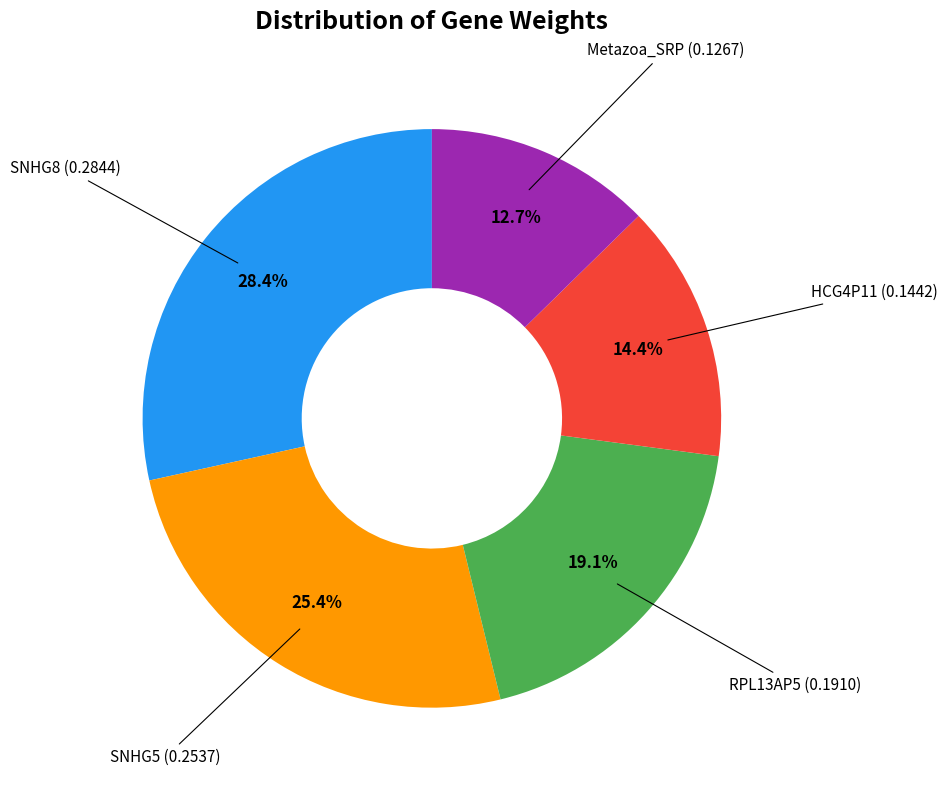

Is there a majority slice in this chart?

No